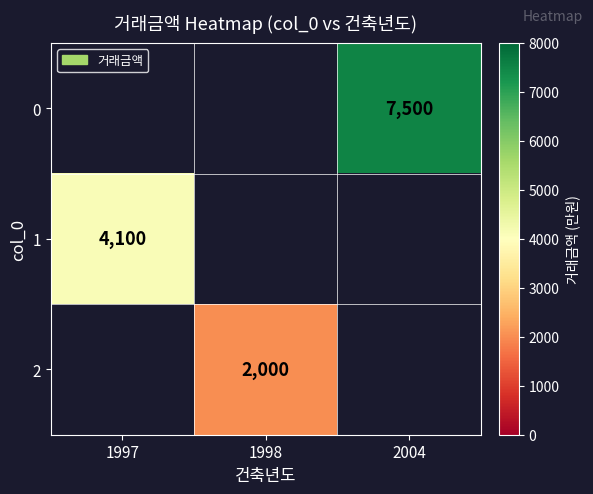

How many positive values does the 0 series have?

1